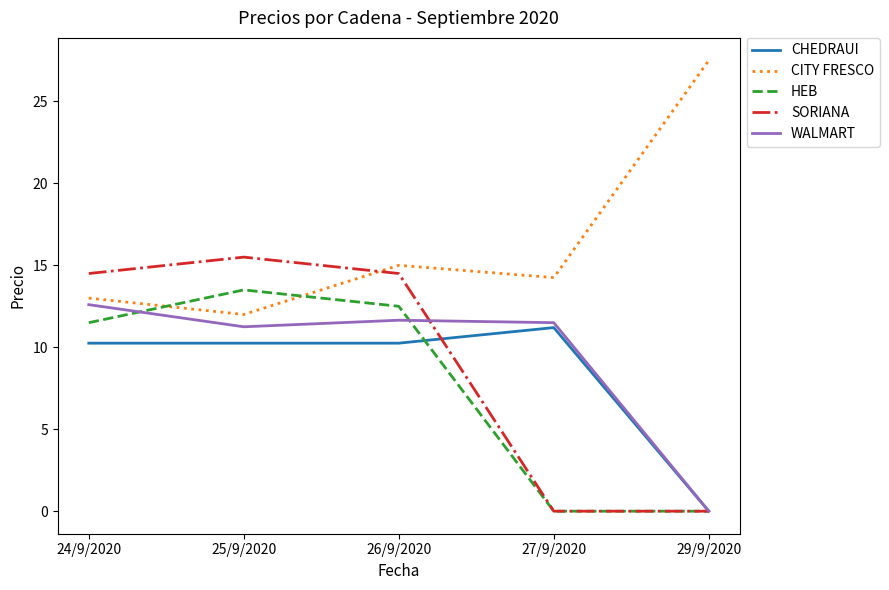

Count the number of data series in this chart.

5